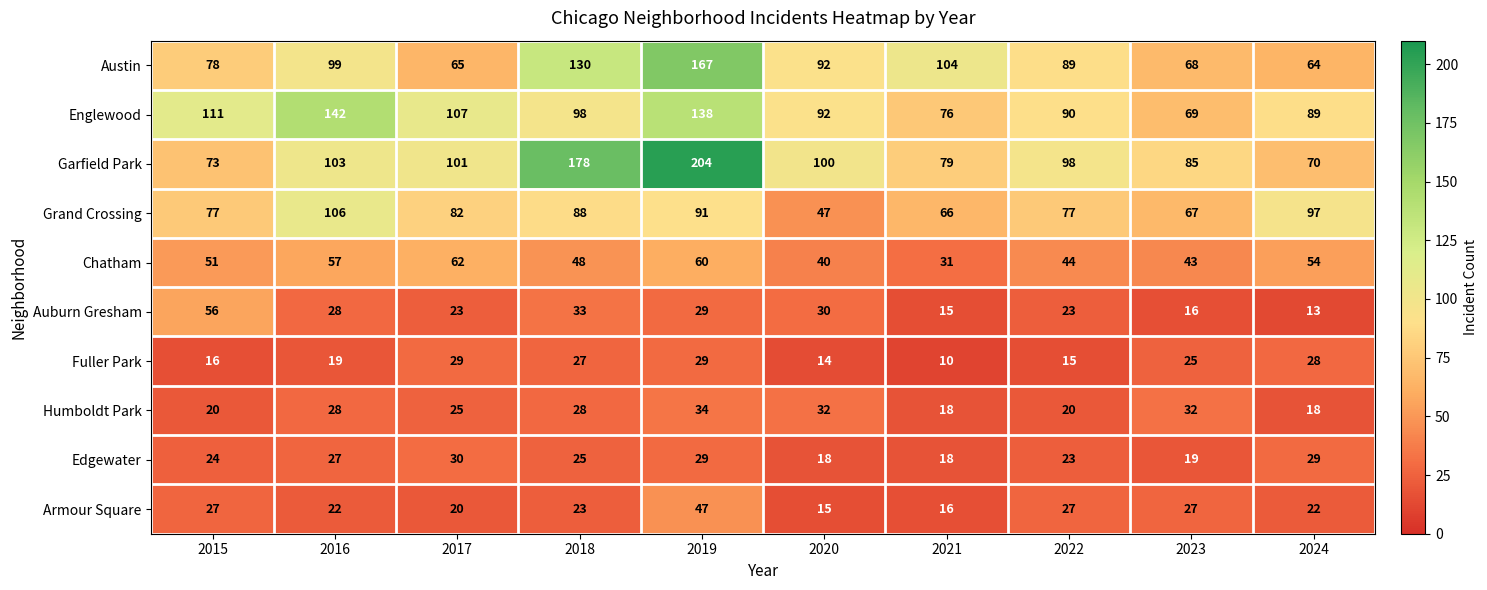

At which category is the sum across all series the highest?

2019